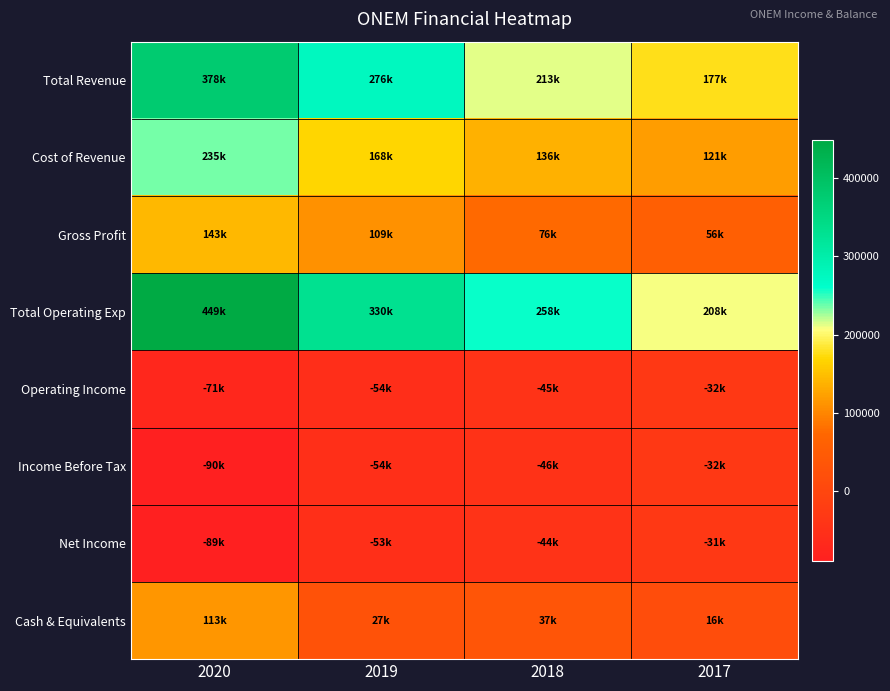

Reading right to left, what are all the values shown in this chart?

Total Revenue: 2017=176800	2018=212700	2019=276300	2020=377600
Cost of Revenue: 2017=120700	2018=136200	2019=167600	2020=235000
Gross Profit: 2017=56100	2018=76500	2019=108600	2020=142700
Total Operating Exp: 2017=208500	2018=257700	2019=330400	2020=449000
Operating Income: 2017=-31800	2018=-45000	2019=-54100	2020=-71400
Income Before Tax: 2017=-31600	2018=-45500	2019=-53600	2020=-89500
Net Income: 2017=-30800	2018=-44400	2019=-52600	2020=-88700
Cash & Equivalents: 2017=16500	2018=36700	2019=27400	2020=113000